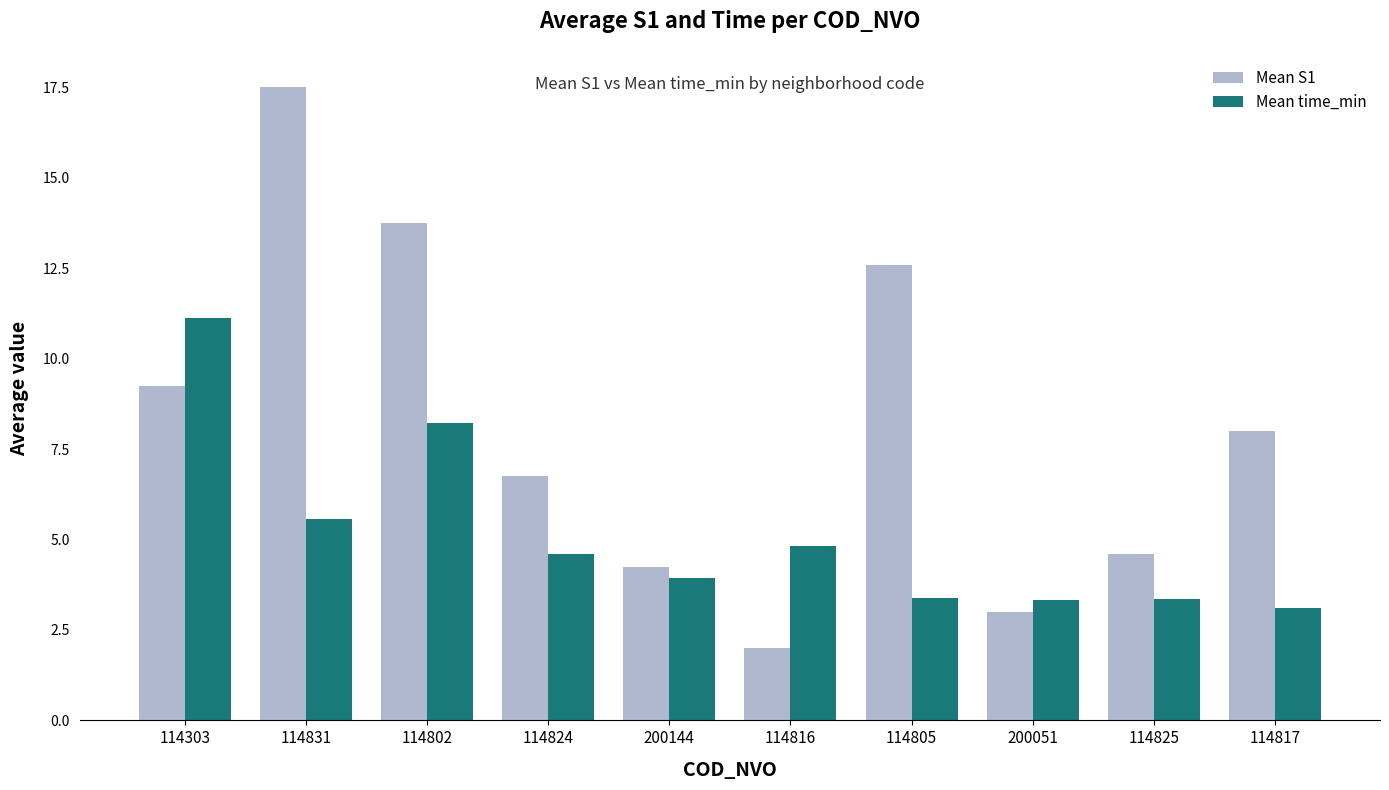

Which series has the widest spread of values?

Mean S1